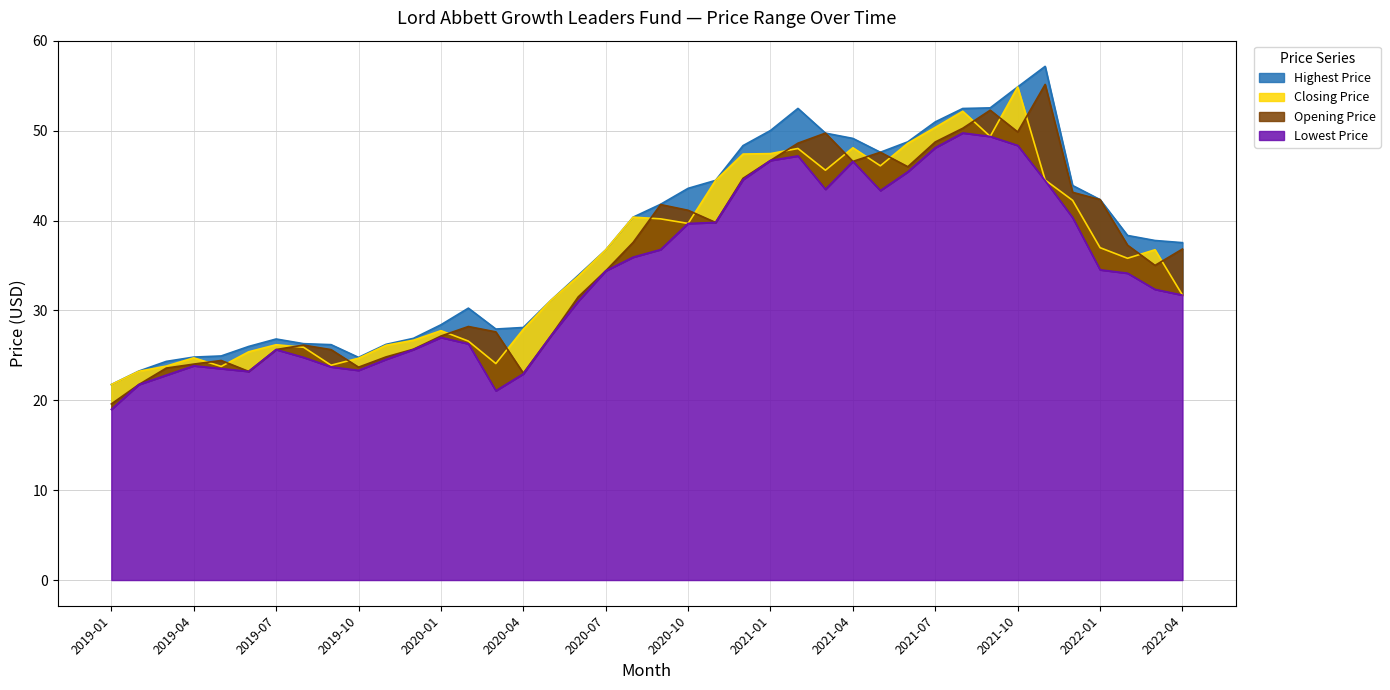

Reading right to left, transcribe all the data shown in this chart.

Opening Price: 2022-04=36.8	2022-03=35.0	2022-02=37.3	2022-01=42.3	2021-12=43.2	2021-11=55.2	2021-10=49.9	2021-09=52.3	2021-08=50.3	2021-07=48.8	2021-06=46.0	2021-05=47.6	2021-04=46.6	2021-03=49.7	2021-02=48.6	2021-01=46.7	2020-12=44.7	2020-11=39.8	2020-10=41.2	2020-09=41.8	2020-08=37.6	2020-07=34.4	2020-06=31.5	2020-05=27.2	2020-04=23.0	2020-03=27.6	2020-02=28.2	2020-01=27.2	2019-12=25.7	2019-11=24.8	2019-10=23.7	2019-09=25.6	2019-08=26.1	2019-07=25.7	2019-06=23.2	2019-05=24.4	2019-04=24.0	2019-03=23.6	2019-02=21.8	2019-01=19.6
Closing Price: 2022-04=31.7	2022-03=36.8	2022-02=35.8	2022-01=37.0	2021-12=42.3	2021-11=44.5	2021-10=54.9	2021-09=49.4	2021-08=52.2	2021-07=50.4	2021-06=48.6	2021-05=46.1	2021-04=48.1	2021-03=45.6	2021-02=48.0	2021-01=47.5	2020-12=47.4	2020-11=44.5	2020-10=39.7	2020-09=40.2	2020-08=40.4	2020-07=36.7	2020-06=33.8	2020-05=31.1	2020-04=27.9	2020-03=24.1	2020-02=26.6	2020-01=27.8	2019-12=26.7	2019-11=26.1	2019-10=24.7	2019-09=23.9	2019-08=25.9	2019-07=26.2	2019-06=25.4	2019-05=23.8	2019-04=24.7	2019-03=23.8	2019-02=23.2	2019-01=21.8
Highest Price: 2022-04=37.5	2022-03=37.8	2022-02=38.3	2022-01=42.3	2021-12=43.9	2021-11=57.2	2021-10=54.9	2021-09=52.5	2021-08=52.5	2021-07=51.0	2021-06=48.8	2021-05=47.6	2021-04=49.2	2021-03=49.7	2021-02=52.5	2021-01=50.0	2020-12=48.3	2020-11=44.5	2020-10=43.6	2020-09=41.8	2020-08=40.4	2020-07=36.7	2020-06=33.9	2020-05=31.1	2020-04=28.1	2020-03=27.9	2020-02=30.3	2020-01=28.4	2019-12=26.9	2019-11=26.2	2019-10=24.8	2019-09=26.2	2019-08=26.3	2019-07=26.8	2019-06=26.0	2019-05=24.9	2019-04=24.8	2019-03=24.3	2019-02=23.3	2019-01=21.8
Lowest Price: 2022-04=31.7	2022-03=32.3	2022-02=34.2	2022-01=34.5	2021-12=40.3	2021-11=44.5	2021-10=48.4	2021-09=49.4	2021-08=49.8	2021-07=48.1	2021-06=45.4	2021-05=43.3	2021-04=46.6	2021-03=43.5	2021-02=47.2	2021-01=46.7	2020-12=44.6	2020-11=39.8	2020-10=39.7	2020-09=36.8	2020-08=35.9	2020-07=34.4	2020-06=31.0	2020-05=27.2	2020-04=23.0	2020-03=21.1	2020-02=26.3	2020-01=27.0	2019-12=25.7	2019-11=24.6	2019-10=23.3	2019-09=23.7	2019-08=24.8	2019-07=25.7	2019-06=23.2	2019-05=23.5	2019-04=23.8	2019-03=22.8	2019-02=21.8	2019-01=19.0